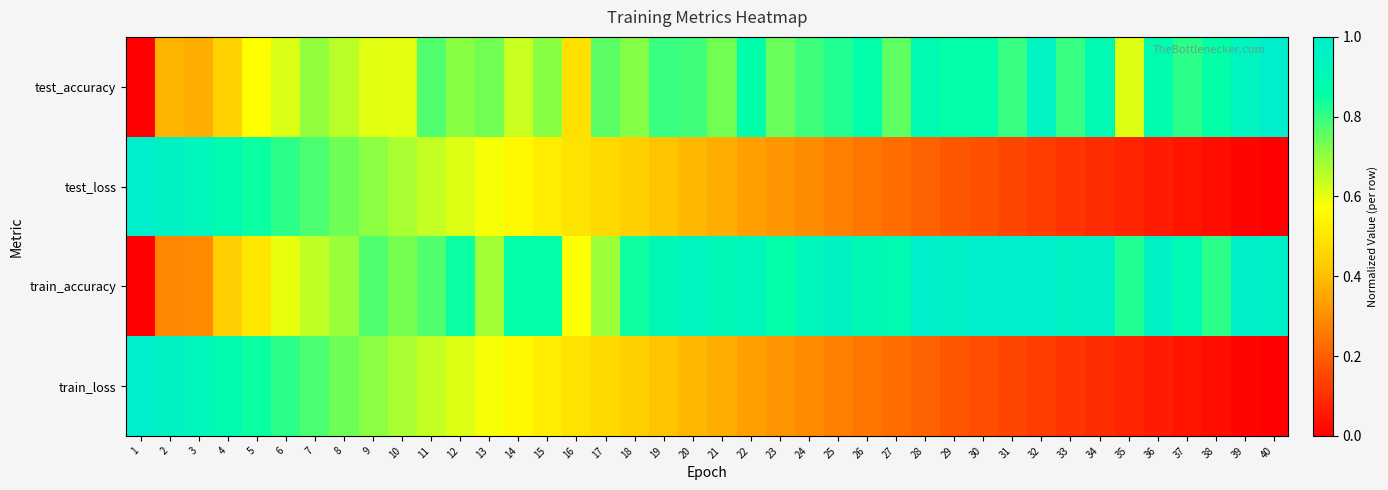

What is the greatest value displayed?

1.0